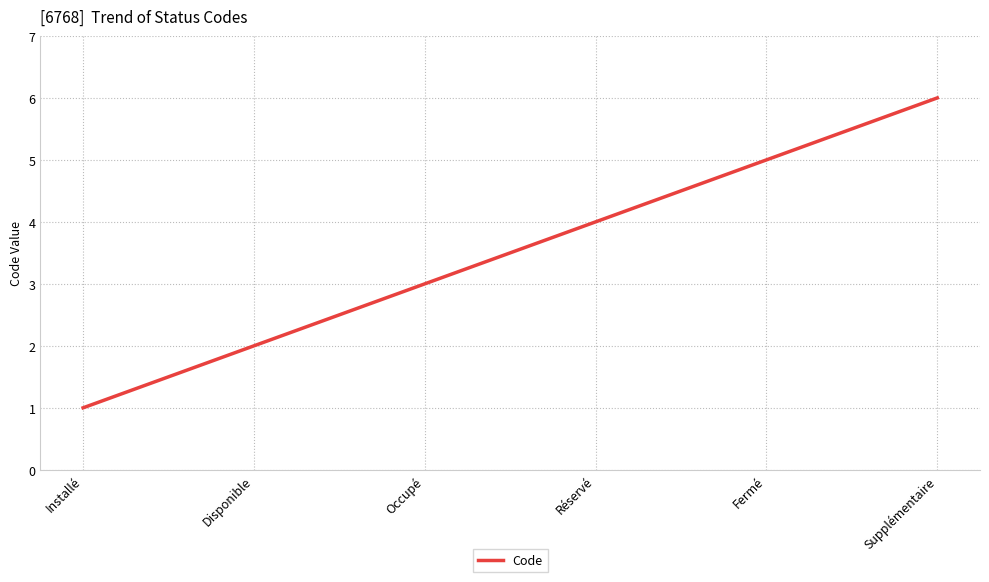

Is this an area chart (filled region under the line)?

No